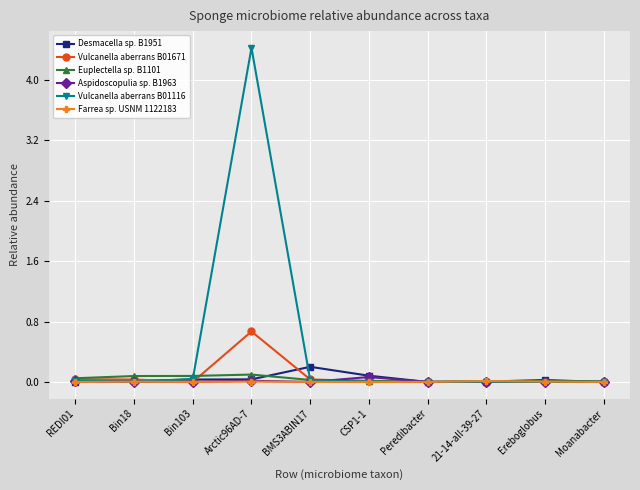

How many lines are shown in the chart?

6